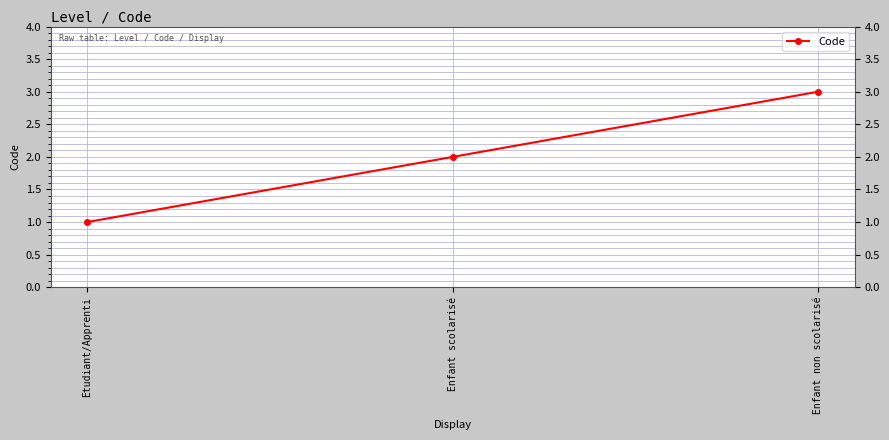

Between Enfant scolarisé and Etudiant/Apprenti, which is larger?

Enfant scolarisé